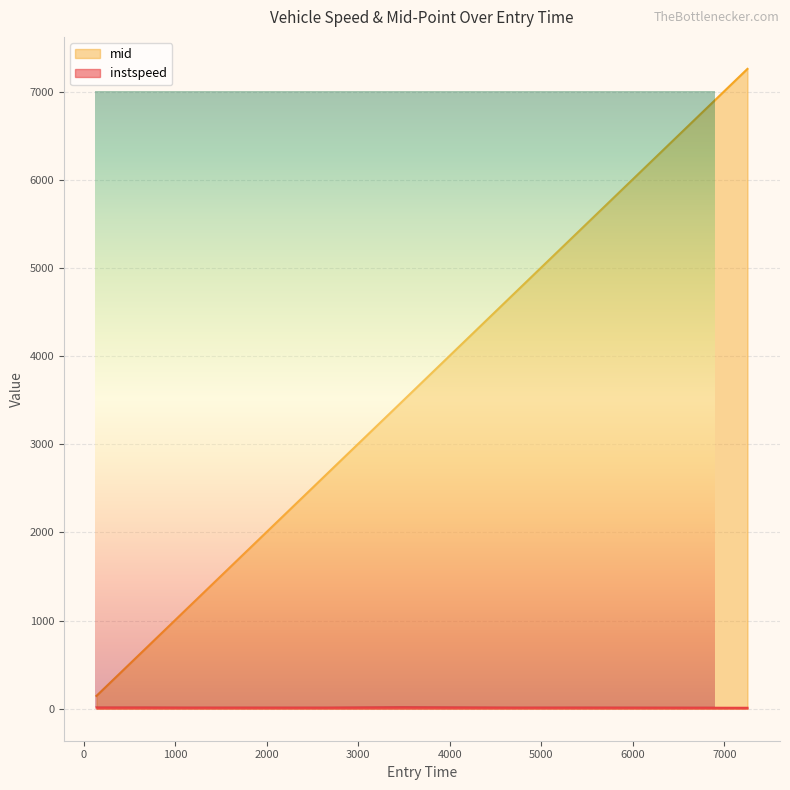

How many lines are shown in the chart?

2